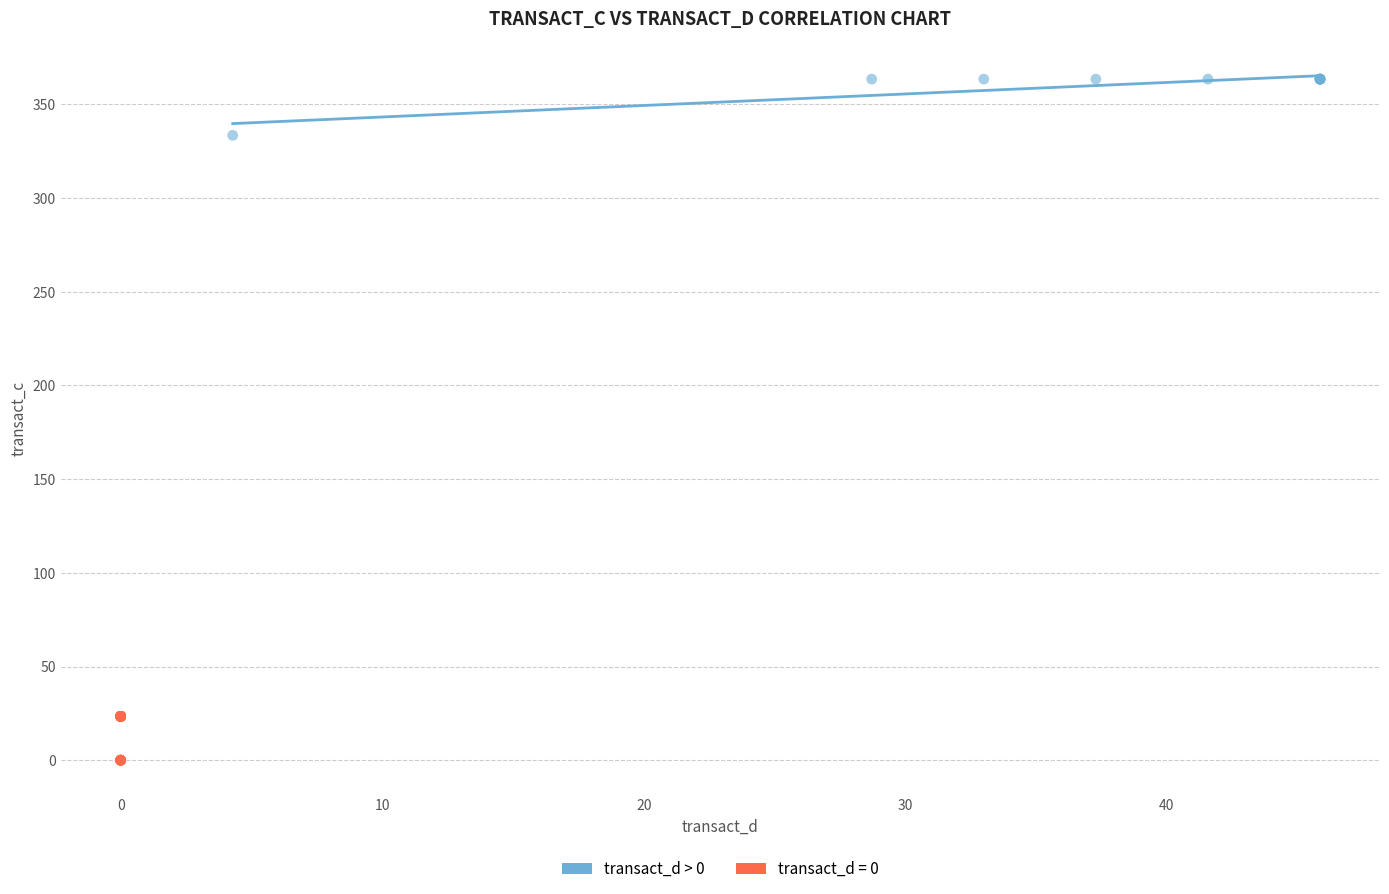

Which series reaches the maximum Y coordinate?

transact_d > 0